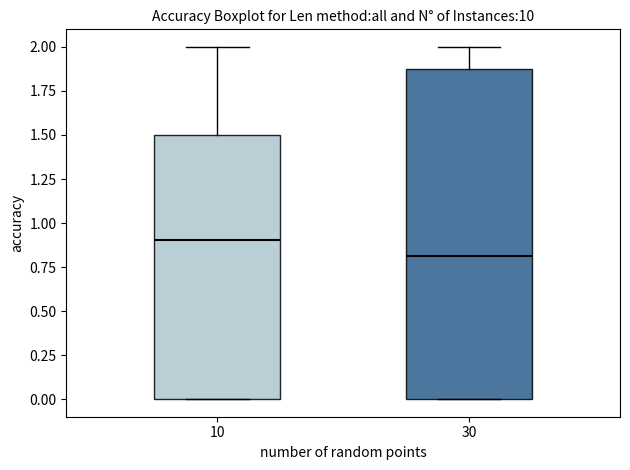

Reading left to right, read every box against the y-axis: the position of its median line, the range the box covers, and the ends of its whiskers. The values are not printed on the chart, so give them approximately, as read against the axis.

10: median 0.9, box 0.0 to 1.5, whiskers 0.0 to 2.0
30: median 0.8, box 0.0 to 1.9, whiskers 0.0 to 2.0